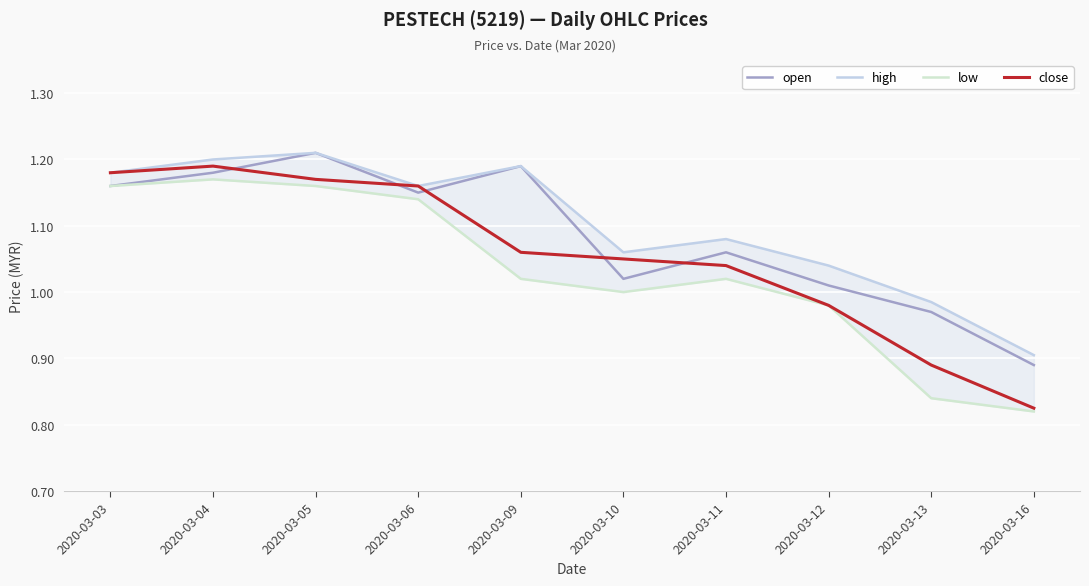

Which series changed the most between 2020-03-04 and 2020-03-12?

close